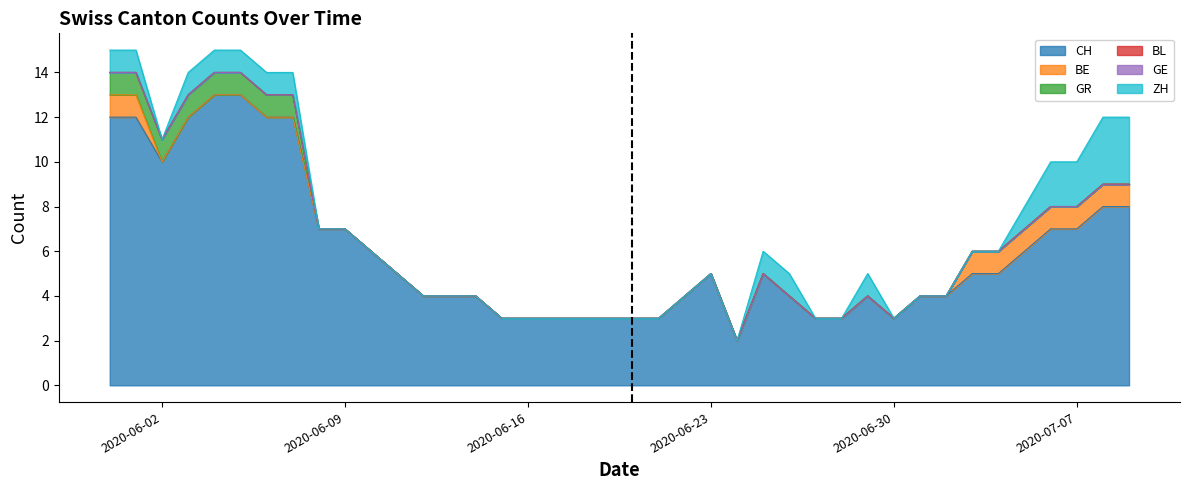

What is the average value of the ZH series?

1